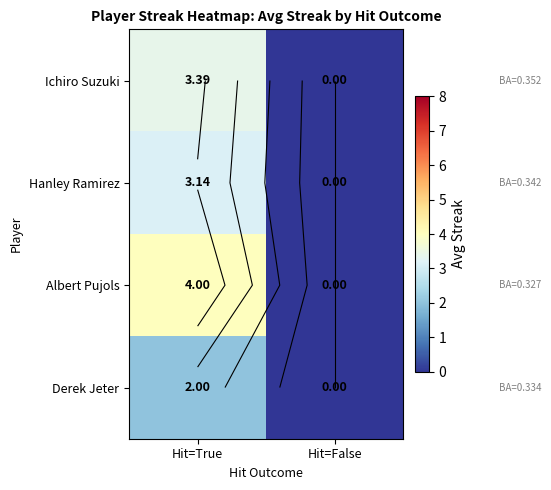

The Hanley Ramirez series shows 0.0 at Hit=False. True or false?

True